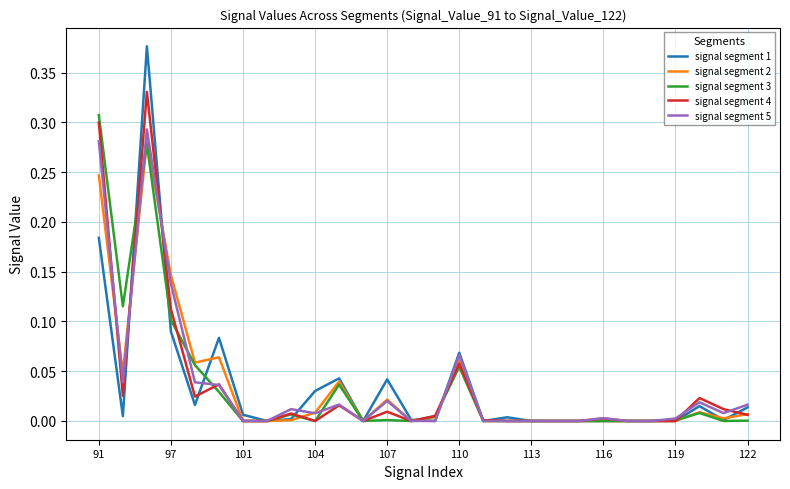

Which series has the largest range (max minus min)?

signal segment 1